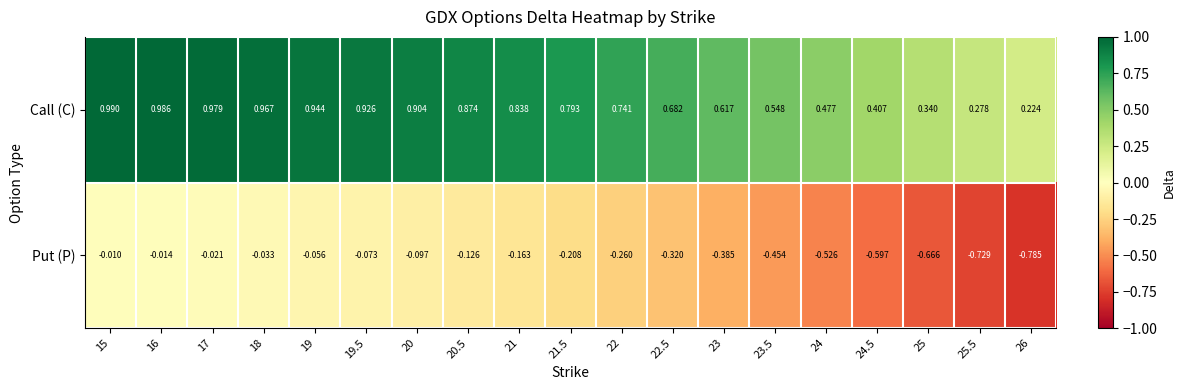

Which series has the largest range (max minus min)?

Put (P)